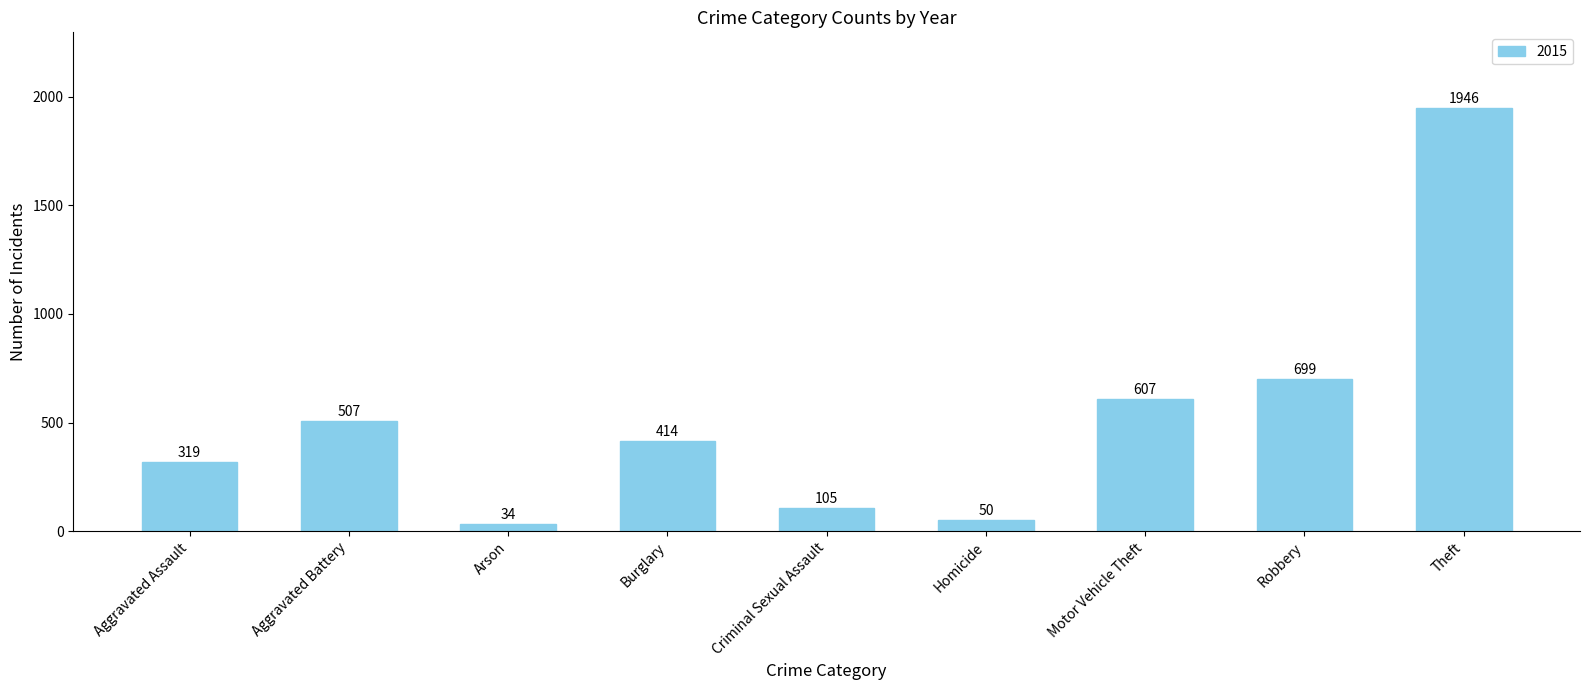

Between Motor Vehicle Theft and Robbery, which is larger?

Robbery